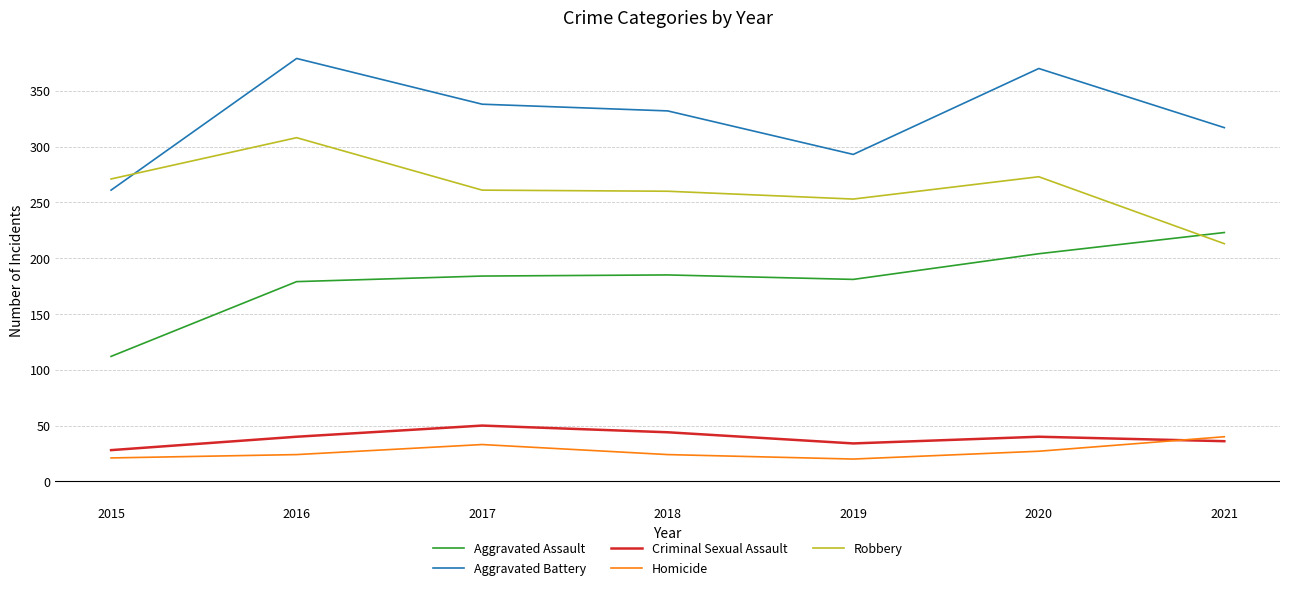

Is the value of Robbery at 2019 greater than the value of Aggravated Battery at 2021?

No